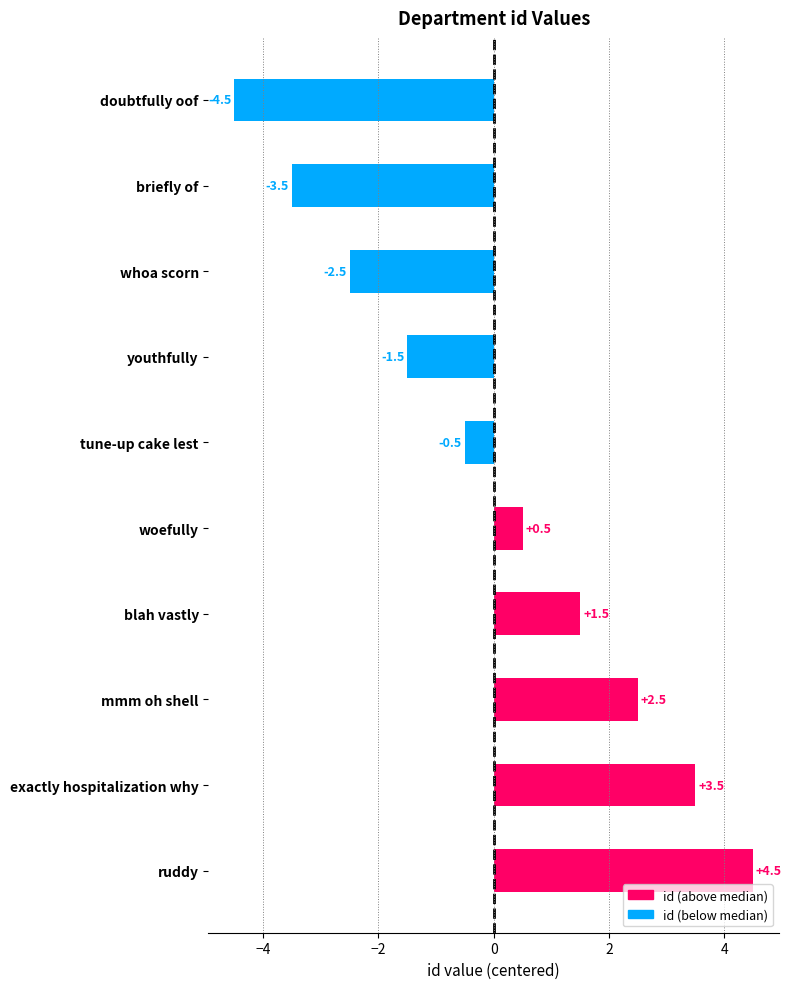

Reading top to bottom, extract all data points from this chart.

doubtfully oof=-4.5	briefly of=-3.5	whoa scorn=-2.5	youthfully=-1.5	tune-up cake lest=-0.5	woefully=0.5	blah vastly=1.5	mmm oh shell=2.5	exactly hospitalization why=3.5	ruddy=4.5